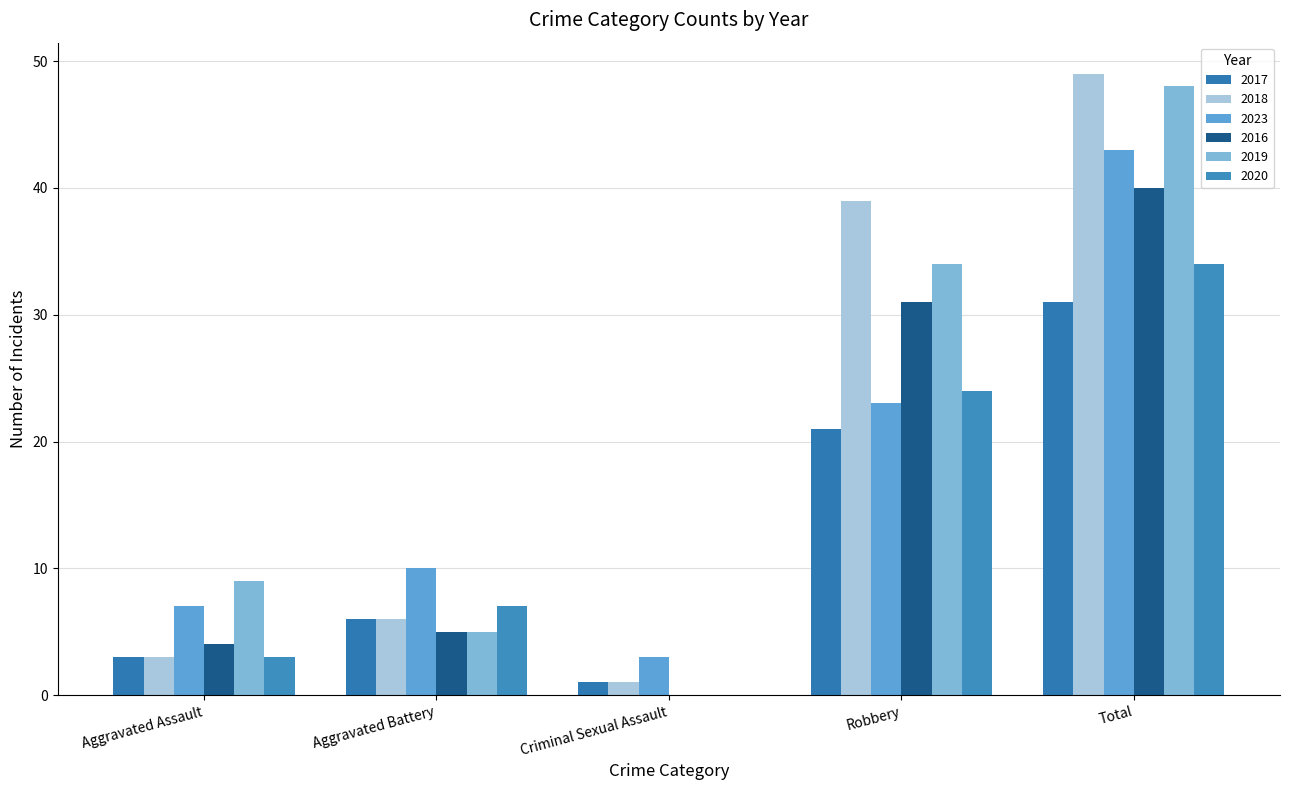

Are the bars grouped side by side (vs. stacked)?

Yes